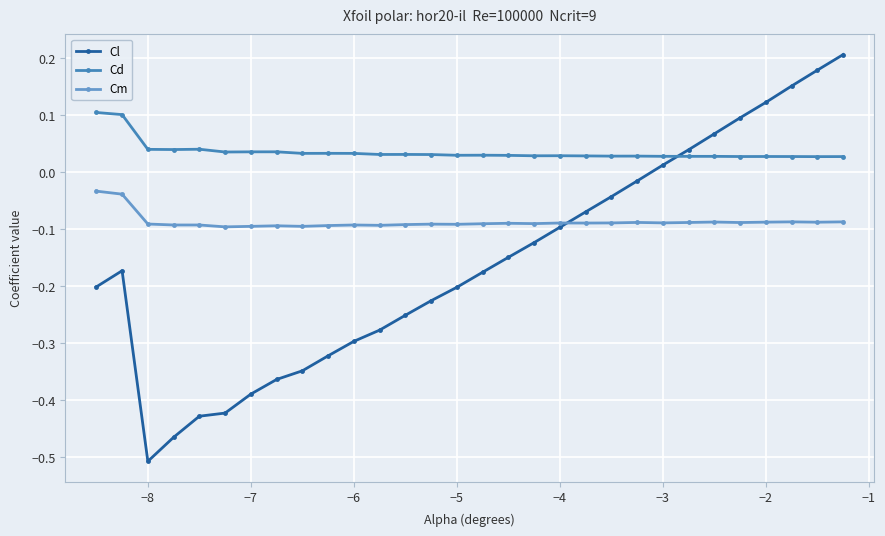

Which series has the largest range (max minus min)?

Cl